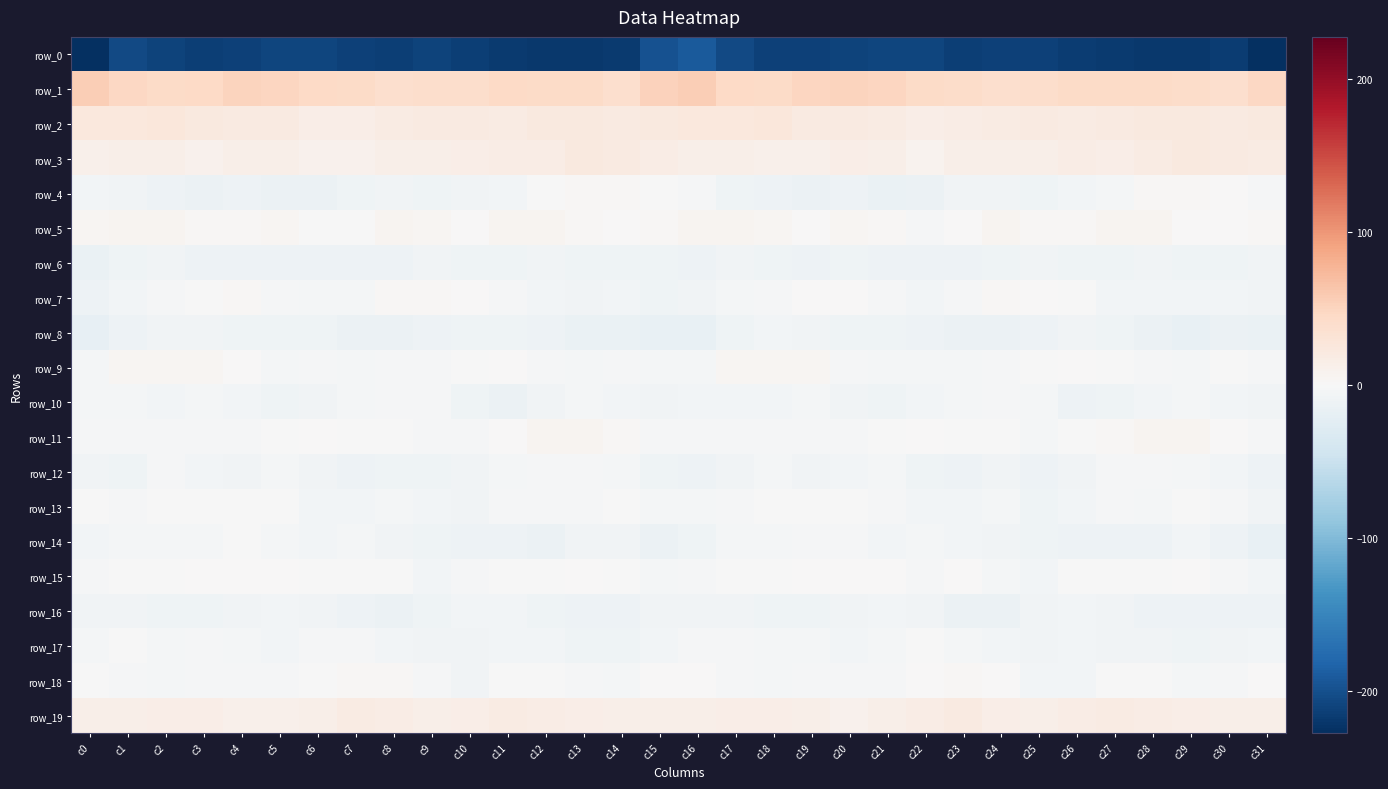

At which category is the sum across all series the highest?

c17